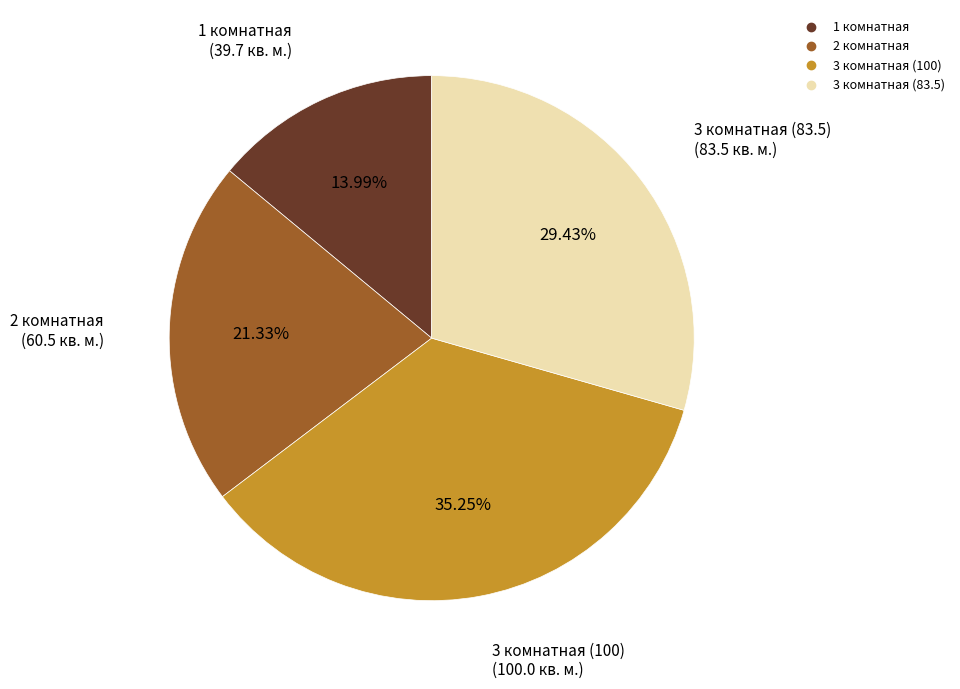

What percentage do 3 комнатная (83.5) and 1 комнатная together represent?

43.4%